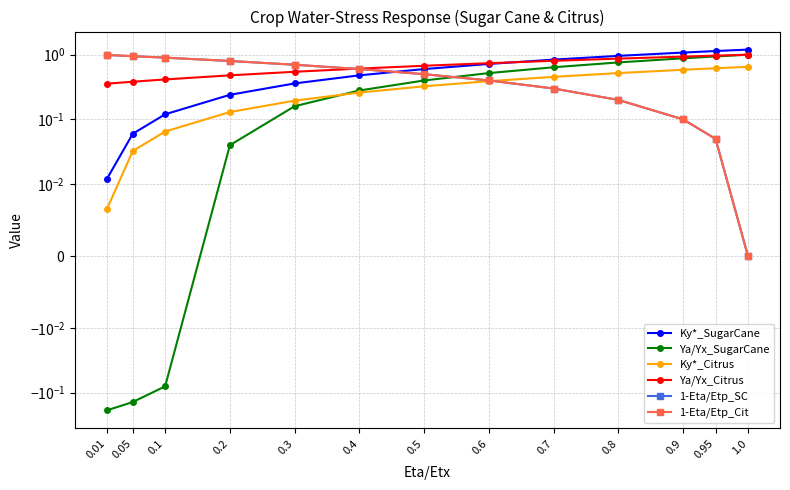

How many data points in 1-Eta/Etp_Cit are above 0?

12